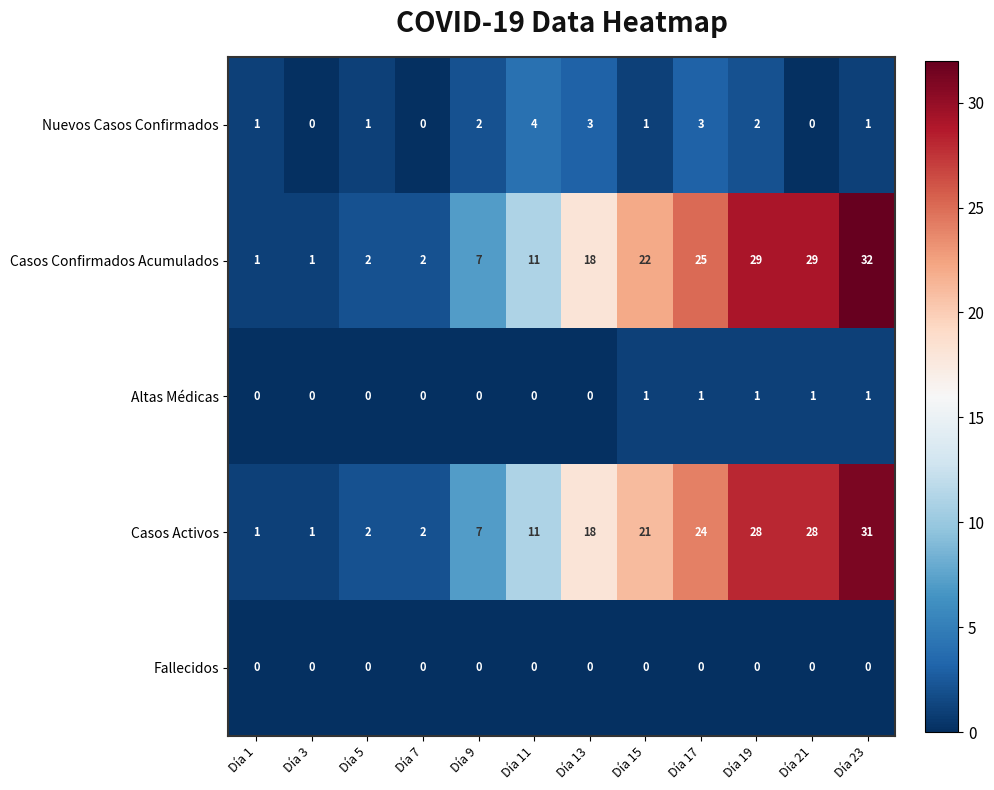

What is the difference between the highest and lowest values at Día 15?

22